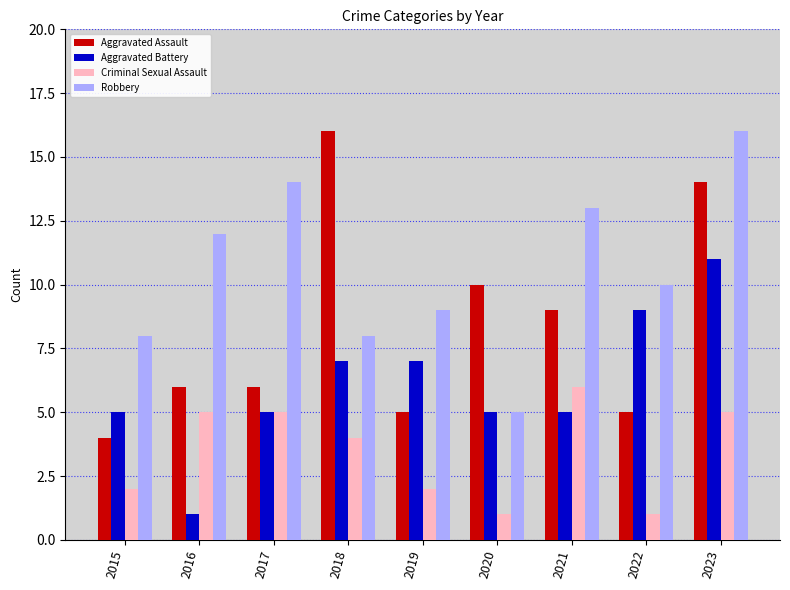

What is the value of the Aggravated Assault bar at the 1st from the left?

4